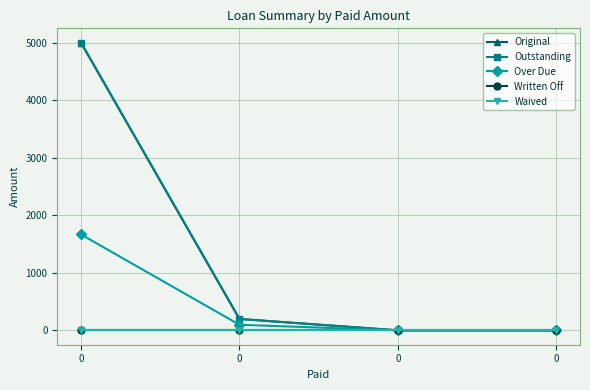

Is this an area chart (filled region under the line)?

No